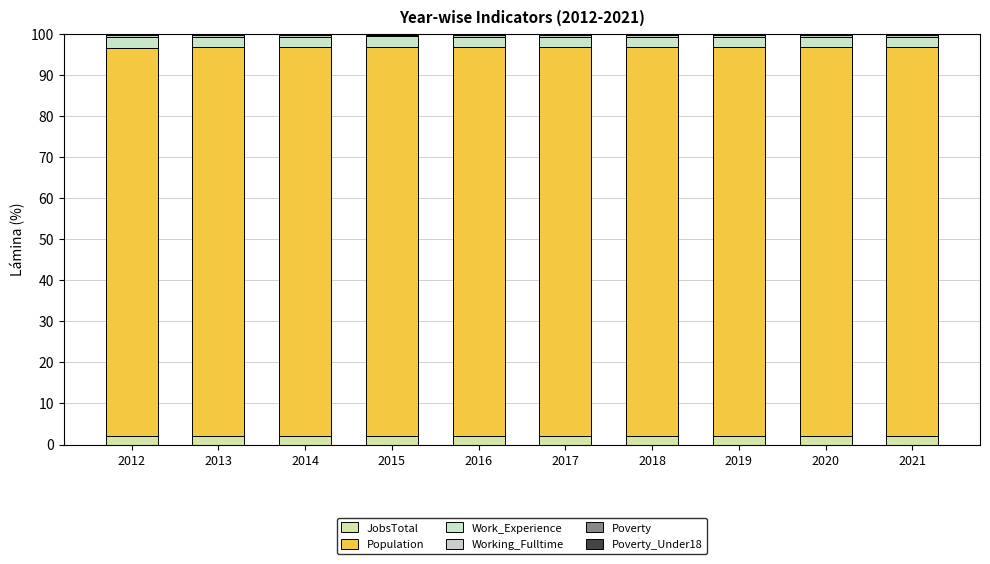

List the labels in order of Working_Fulltime value, smallest first.

2013, 2012, 2015, 2014, 2016, 2017, 2018, 2019, 2020, 2021